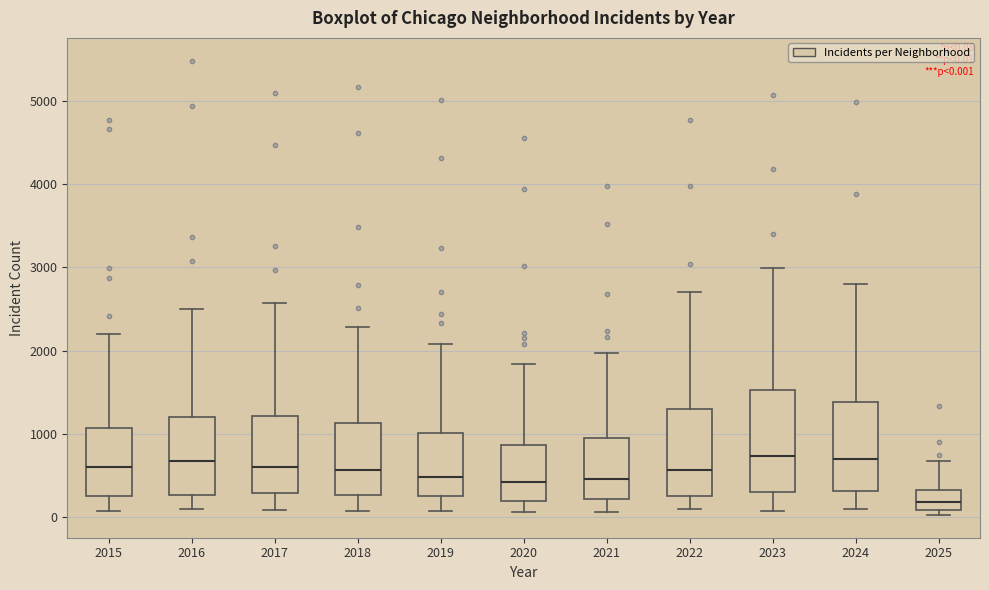

Which box is the tallest, from its lower edge to its upper edge?

2023